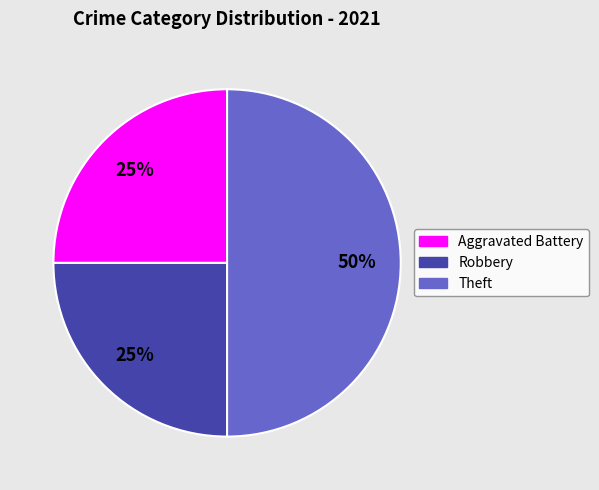

Do Robbery and Theft together represent more than half of the pie?

Yes